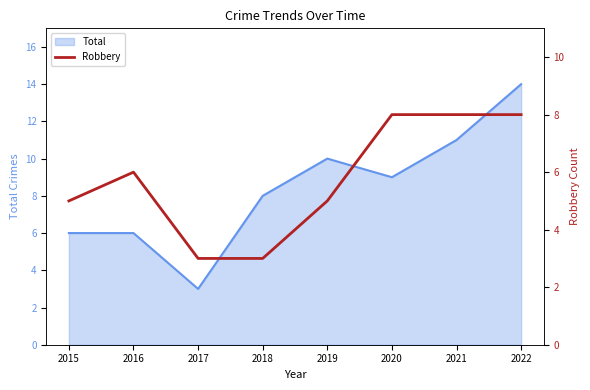

True or false: Total has a value of 10 at 2019.

True